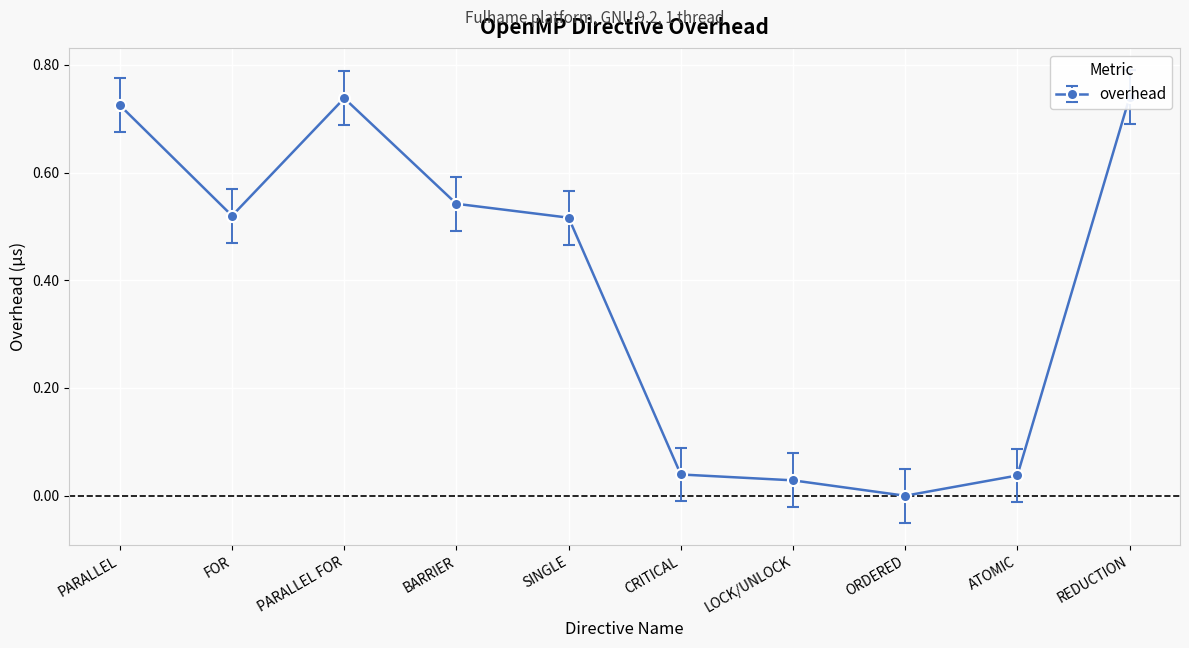

Is it true that the value at ORDERED is -0.0?

True